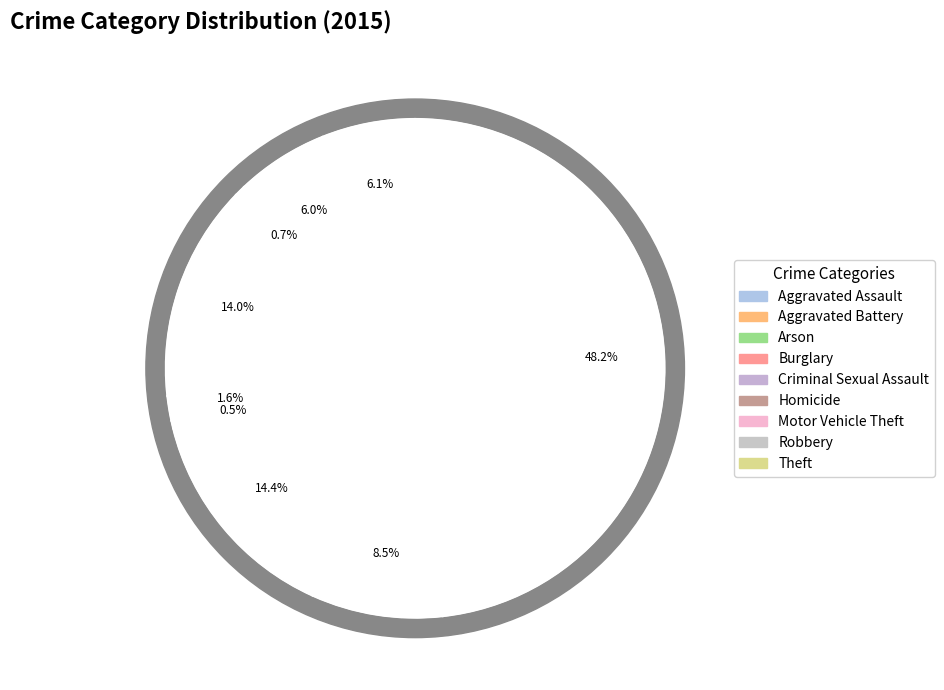

Count the number of slices in the pie.

9